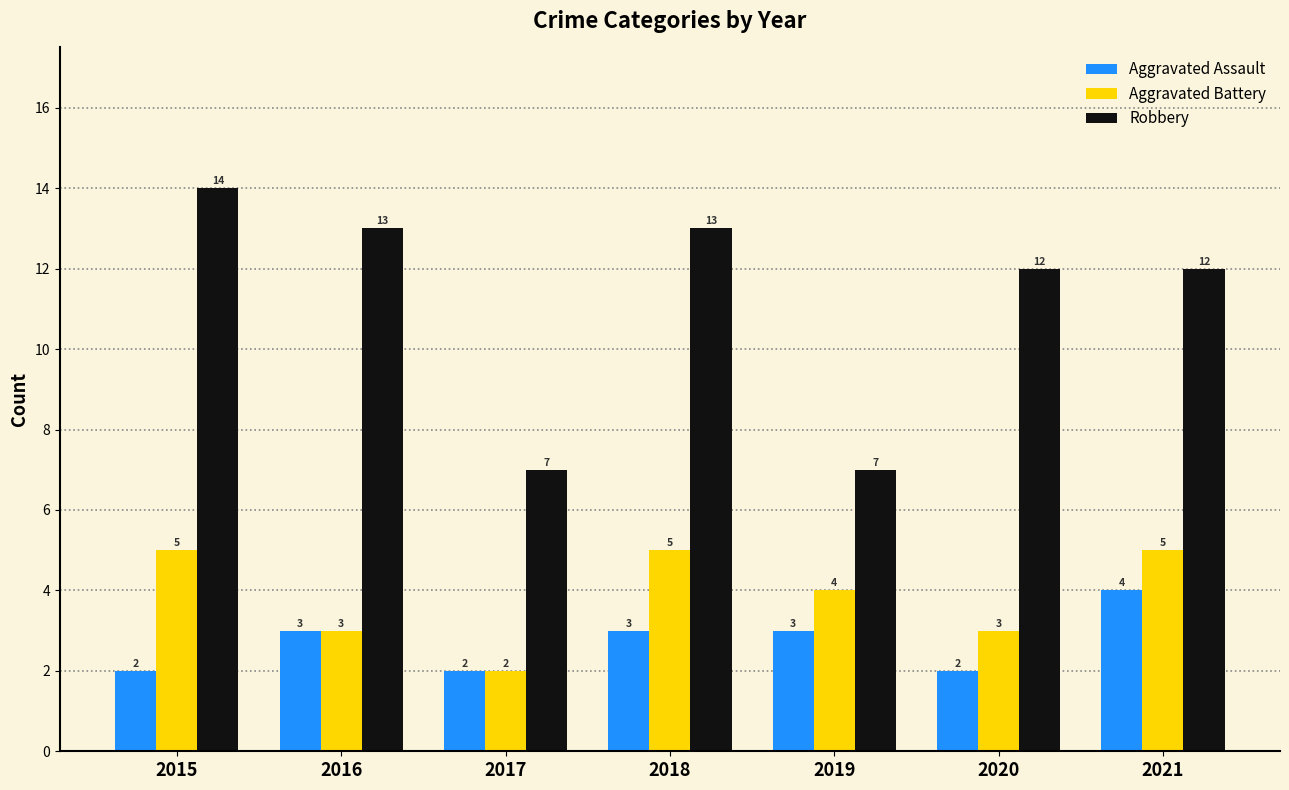

Which label corresponds to the largest value in the chart?

2015